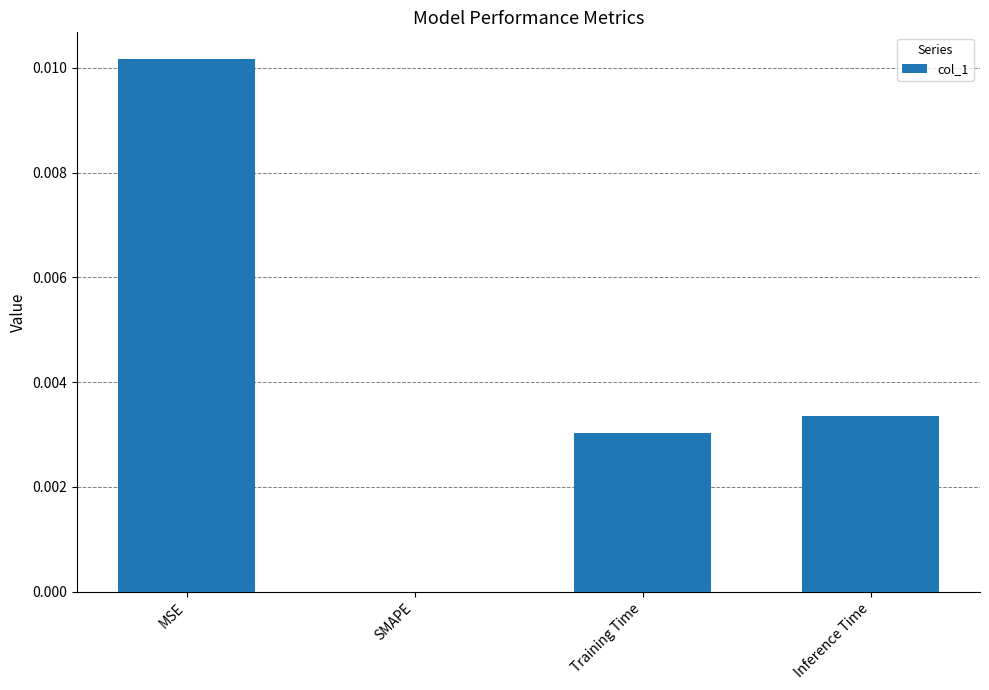

True or false: the data shows 0.0 at Training Time.

True